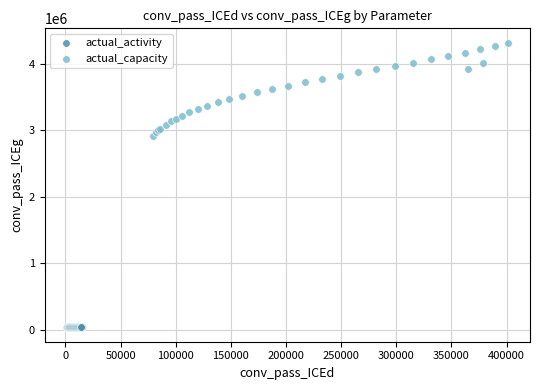

Which series contains the highest Y value?

actual_capacity